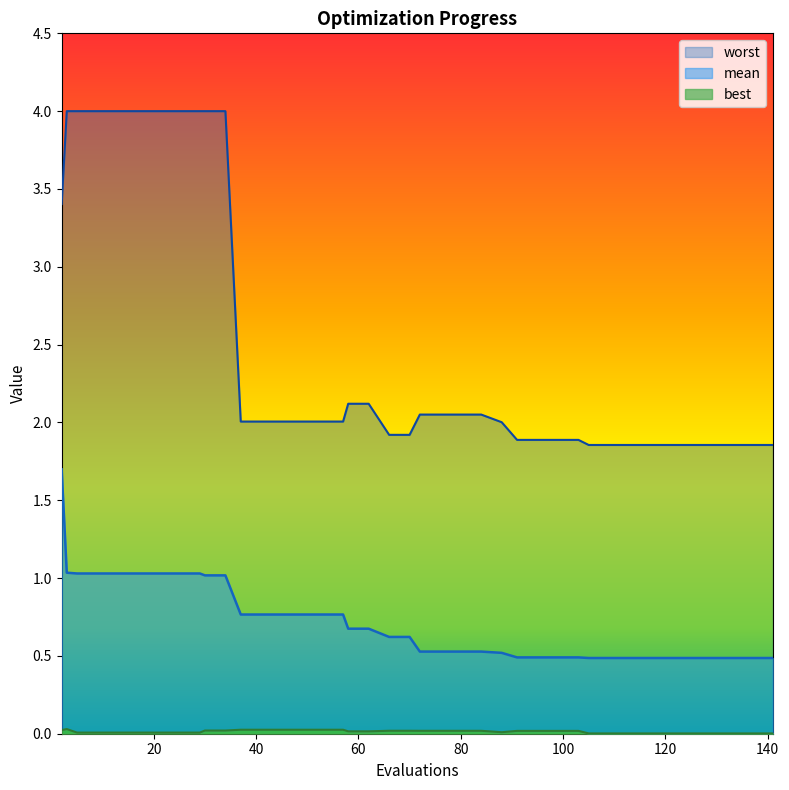

Rank the series by their maximum value, from highest to lowest.

worst, mean, best